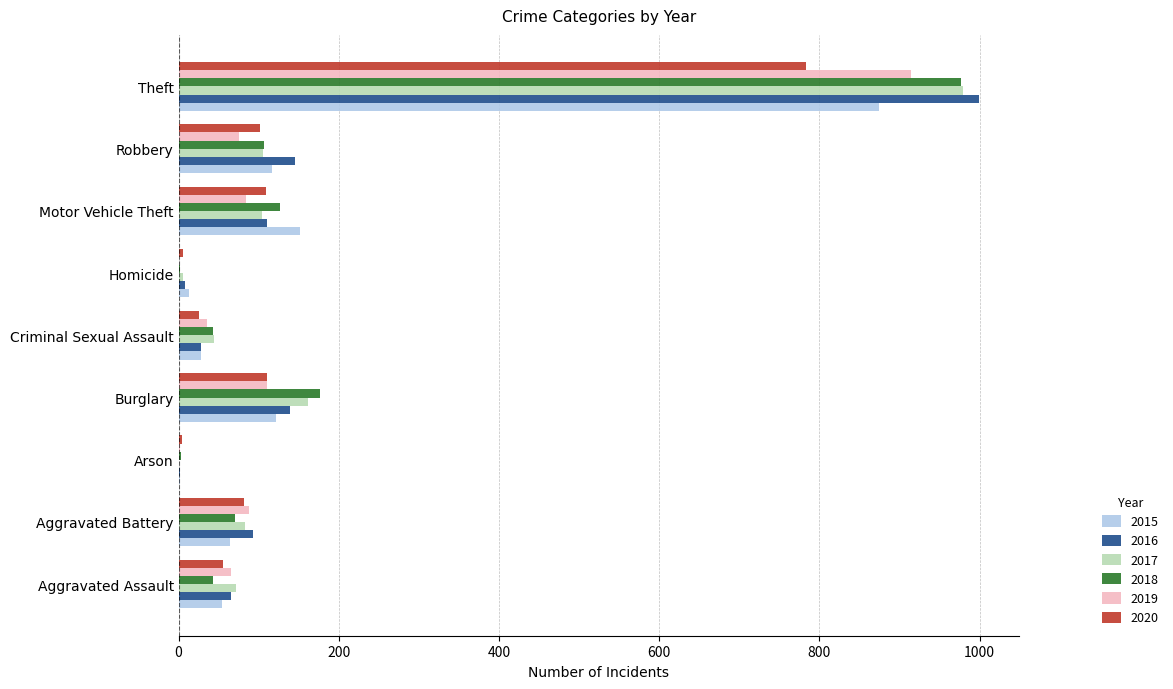

Which series changed the most between Arson and Theft?

2016